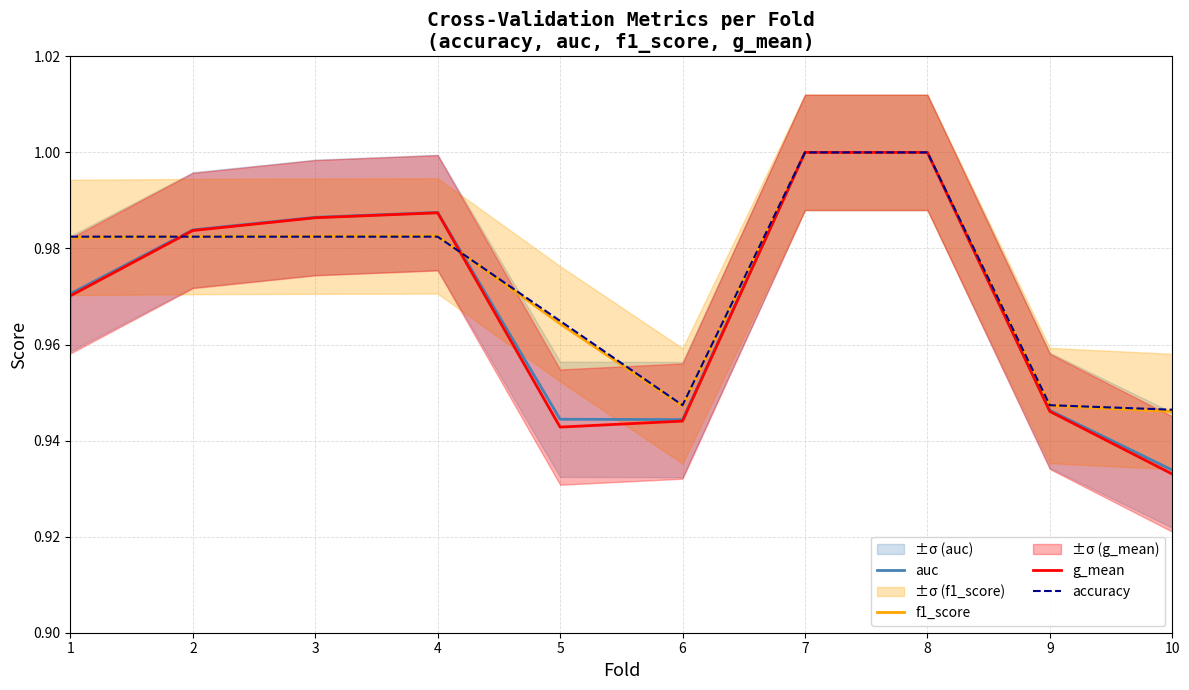

Between 10 and 1, which is larger?

1